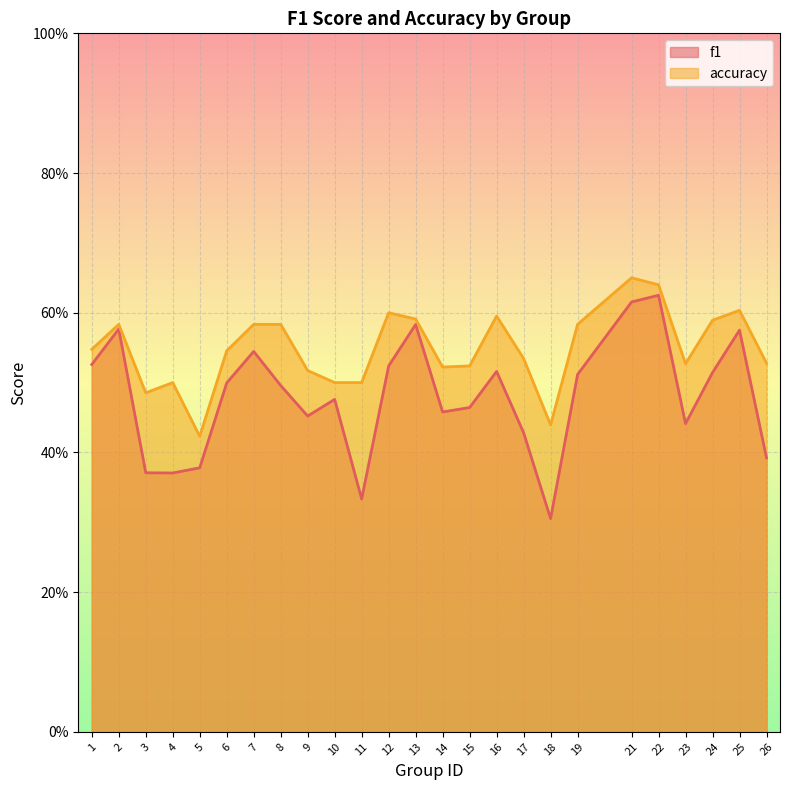

Reading left to right, extract all data points from this chart.

f1: 1=0.5	2=0.6	3=0.4	4=0.4	5=0.4	6=0.5	7=0.5	8=0.5	9=0.5	10=0.5	11=0.3	12=0.5	13=0.6	14=0.5	15=0.5	16=0.5	17=0.4	18=0.3	19=0.5	21=0.6	22=0.6	23=0.4	24=0.5	25=0.6	26=0.4
accuracy: 1=0.5	2=0.6	3=0.5	4=0.5	5=0.4	6=0.5	7=0.6	8=0.6	9=0.5	10=0.5	11=0.5	12=0.6	13=0.6	14=0.5	15=0.5	16=0.6	17=0.5	18=0.4	19=0.6	21=0.7	22=0.6	23=0.5	24=0.6	25=0.6	26=0.5